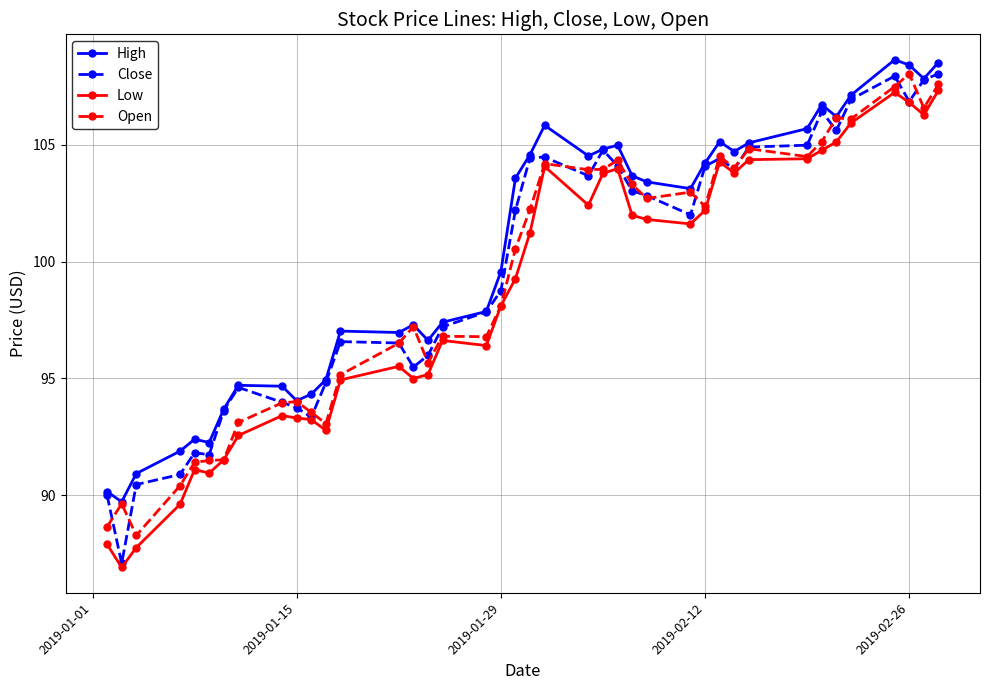

At how many categories does at least one series exceed 98?

22